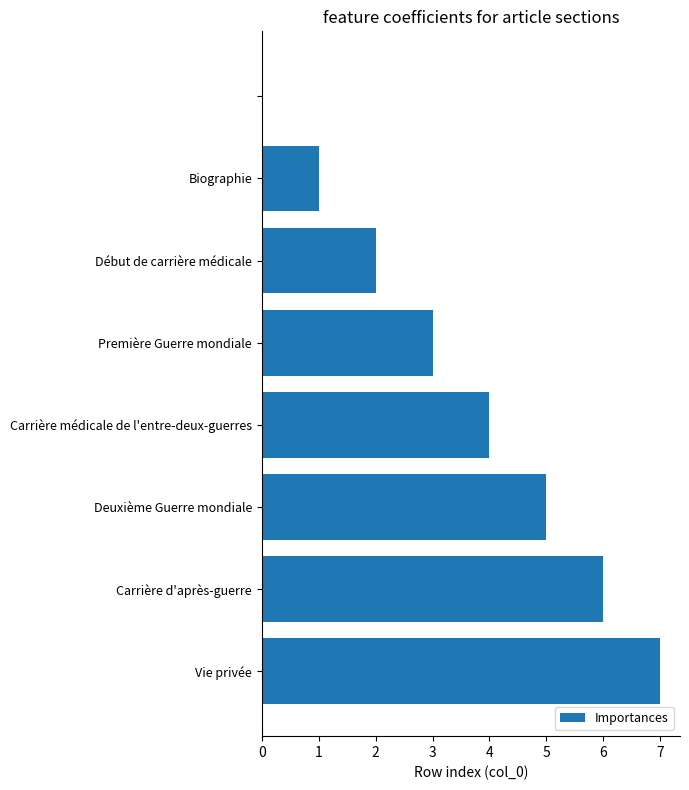

What is the sum of all values?

28